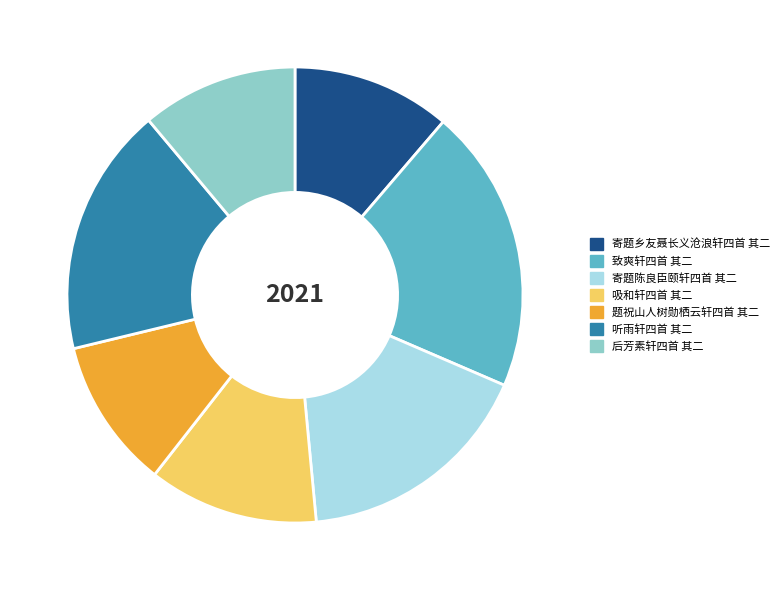

What is the largest slice in the pie chart?

致爽轩四首 其二